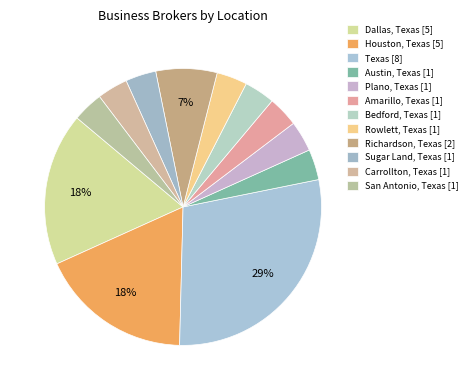

What portion of the pie excludes Rowlett, Texas?

96.4%